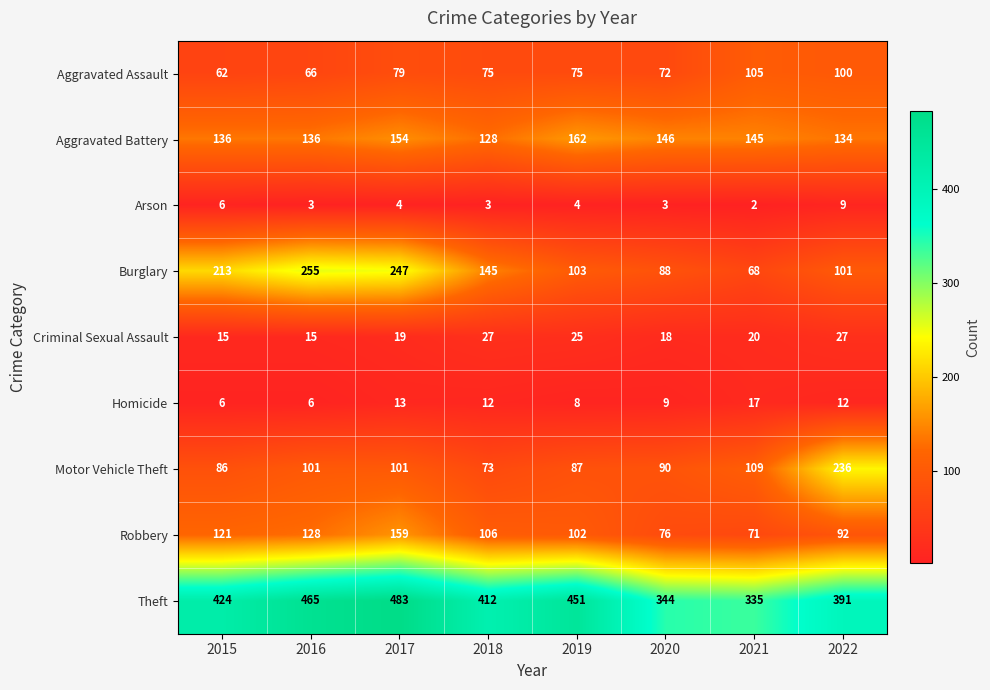

What is the sum of the Burglary values at 2022 and 2021?

169